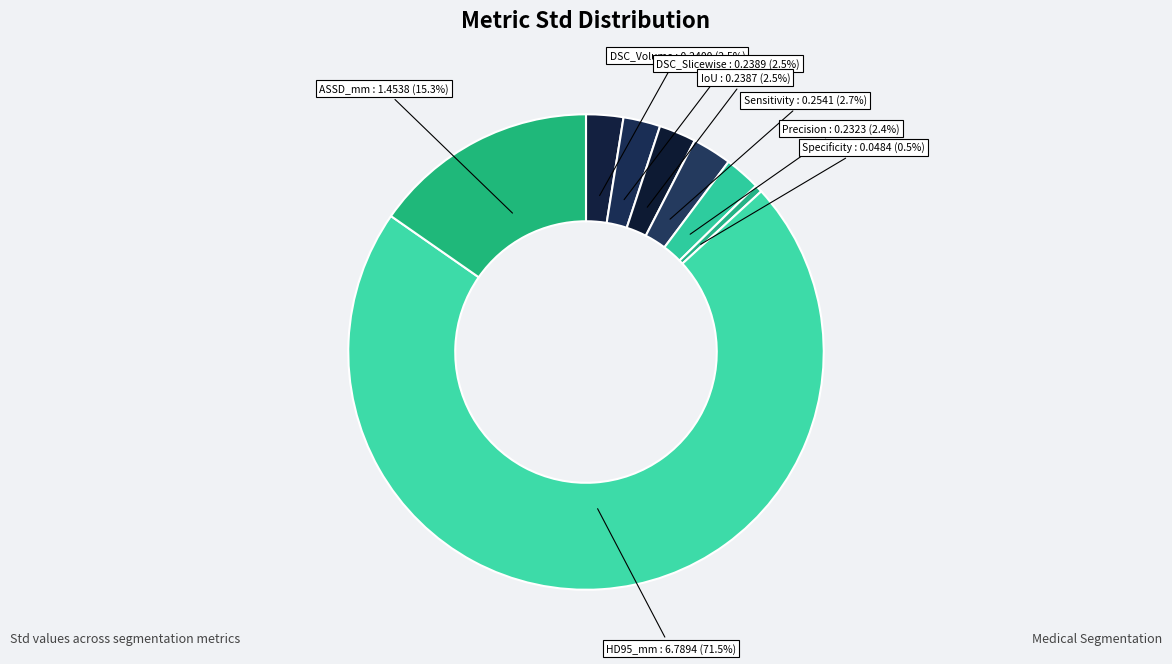

Count the number of slices in the pie.

8